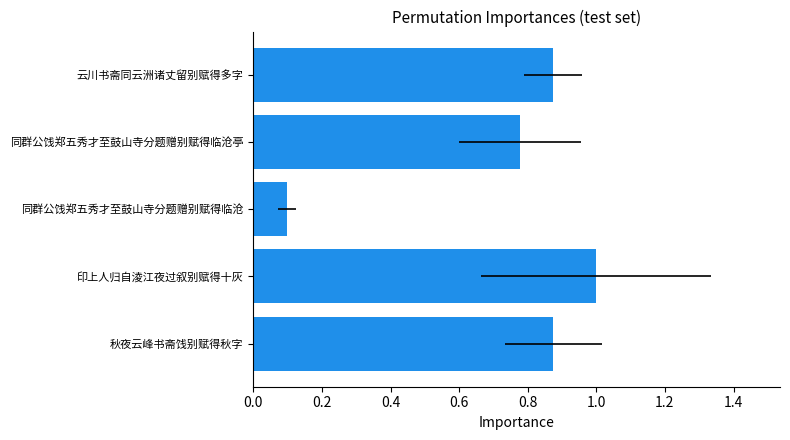

What is the value of the 3rd bar from the left?

0.1